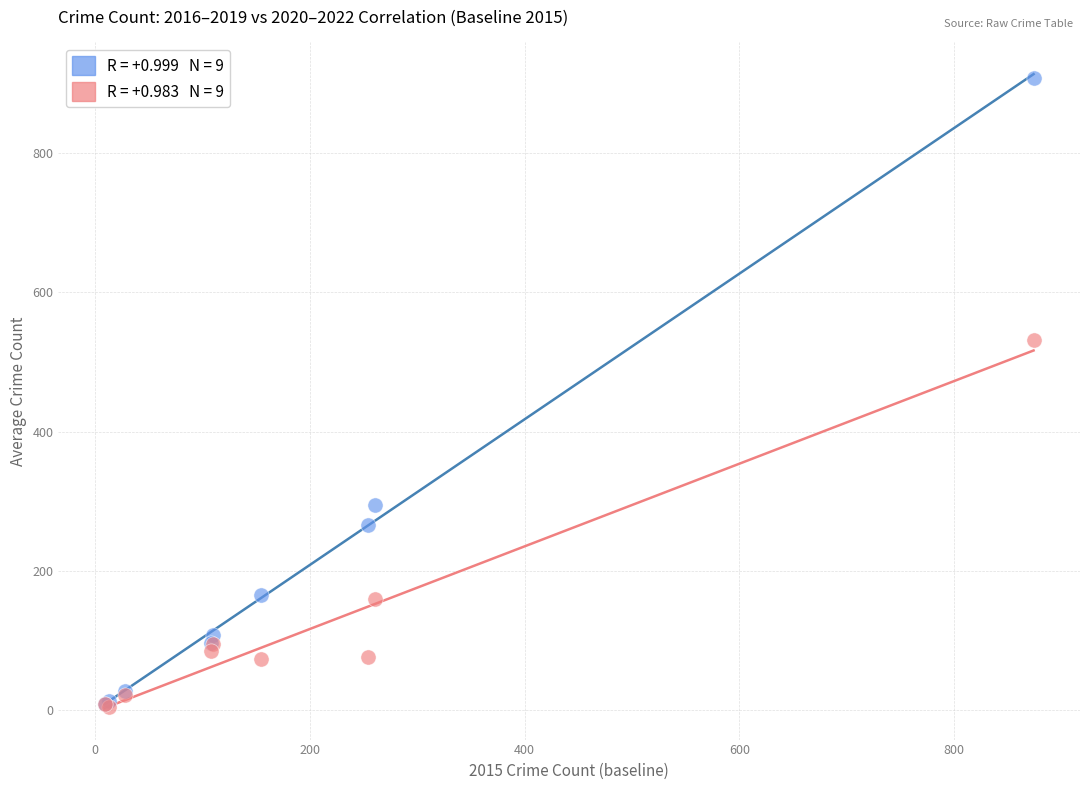

Across all series, what Y value is closest to 456?

531.0